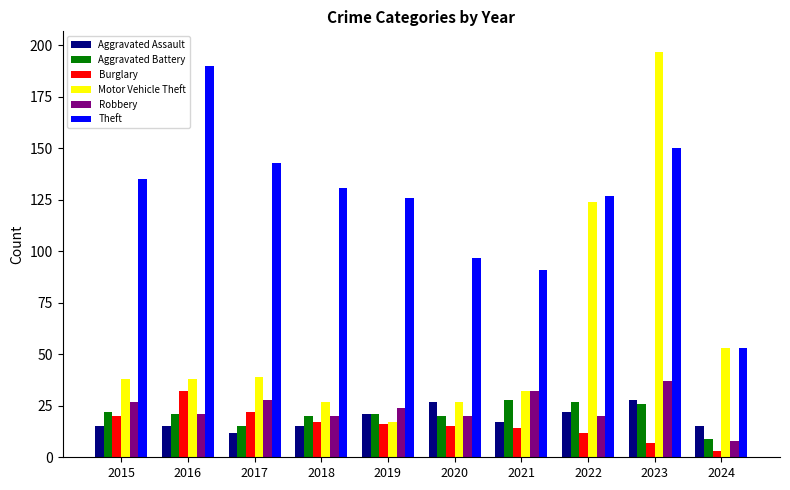

How many categories are shown in the chart?

10